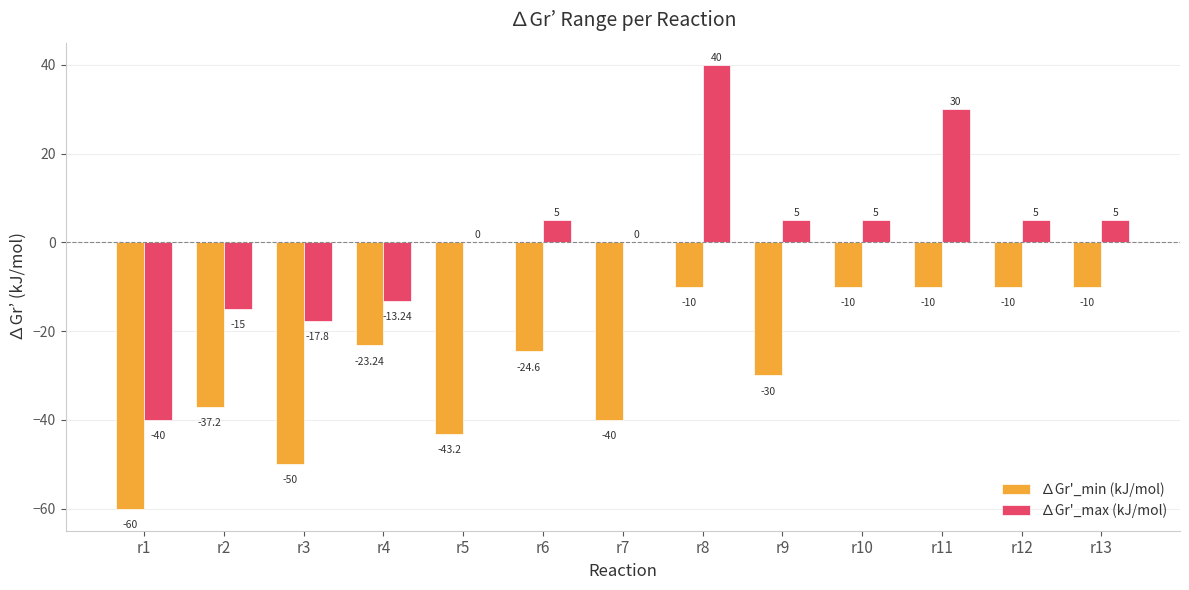

How many data points does each series have?

13